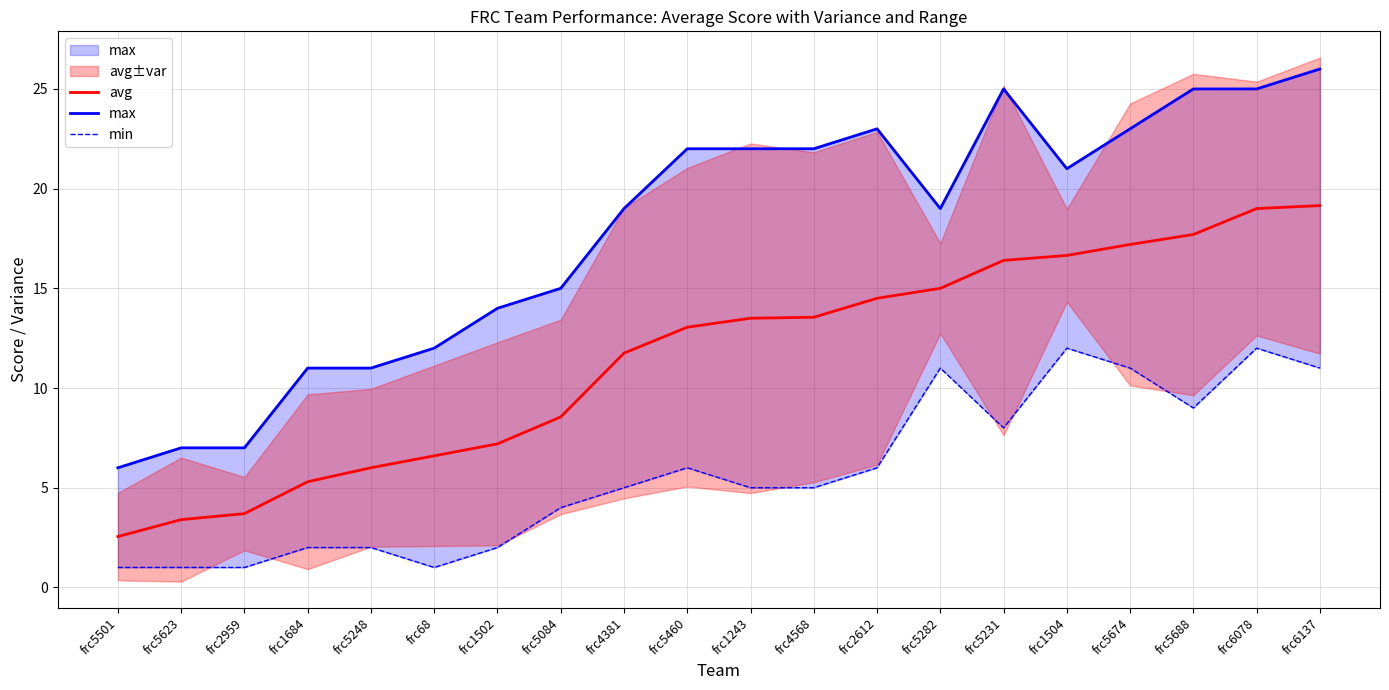

What position from the left is frc1243?

11